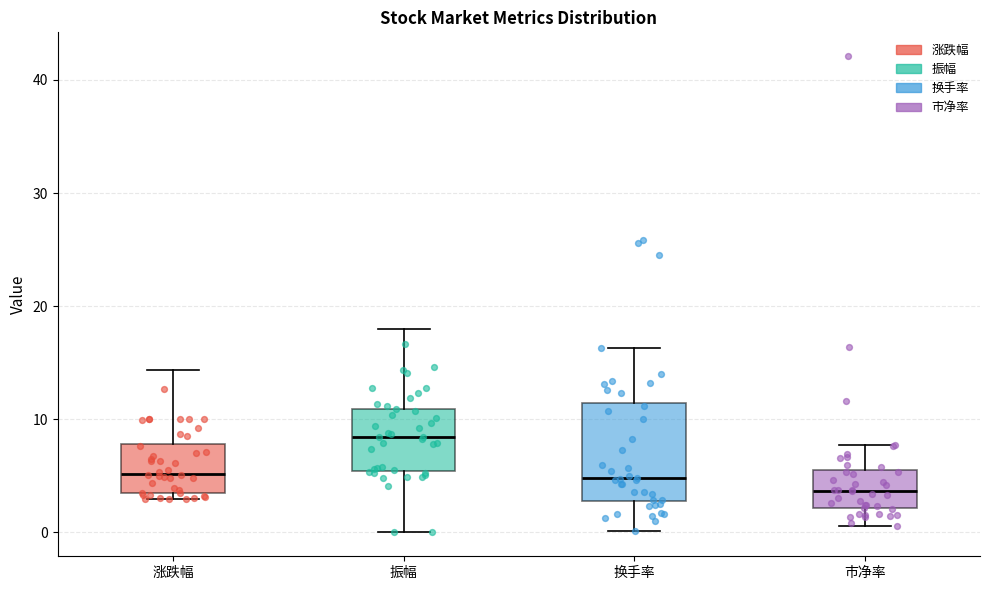

Which box's median line is the lowest?

市净率